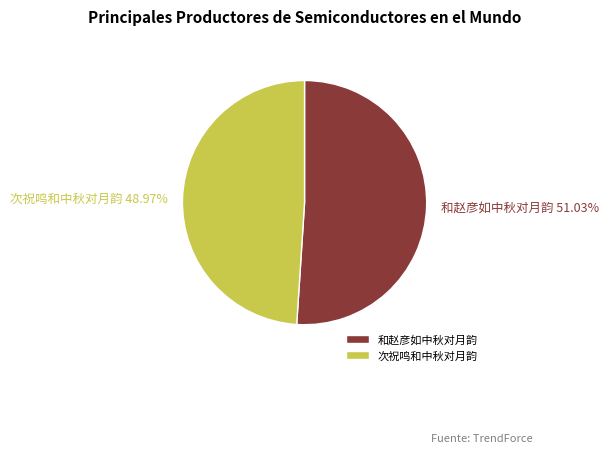

What is the total percentage of 次祝鸣和中秋对月韵 and 和赵彦如中秋对月韵?

100.0%